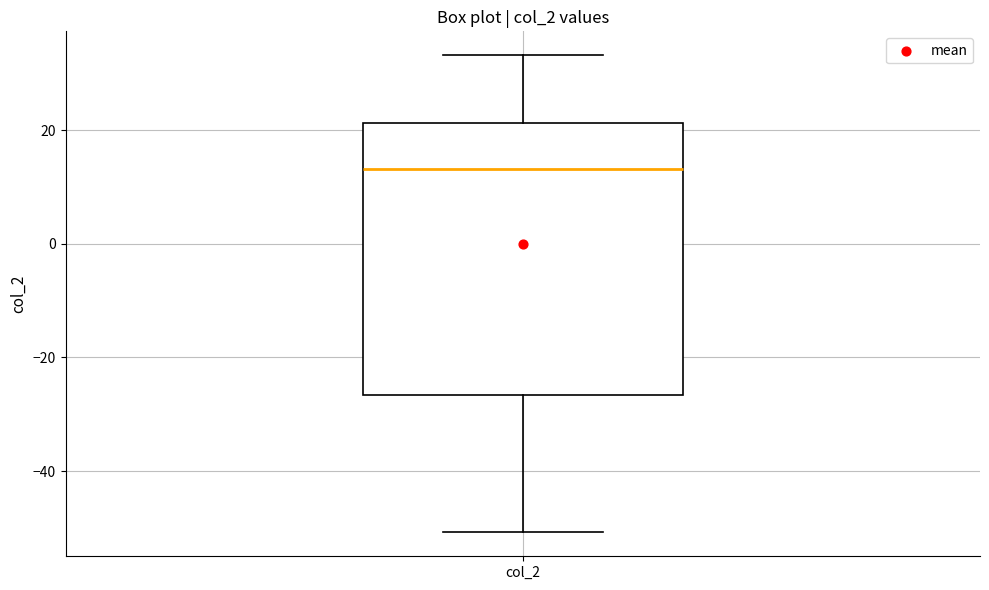

Transcribe this box plot: give where the median line is, the range the box spans, and where the two whiskers end, as read against the y-axis. The values are not printed on the chart, so give them approximately, as read against the axis.

median 14, box -26 to 22, whiskers -50 to 34